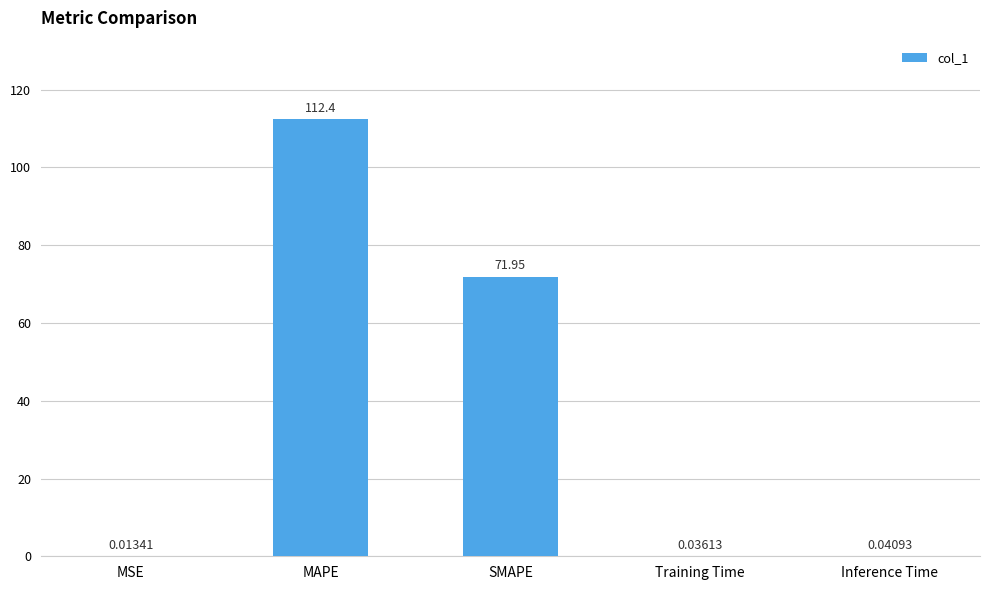

How many data points does each series have?

5